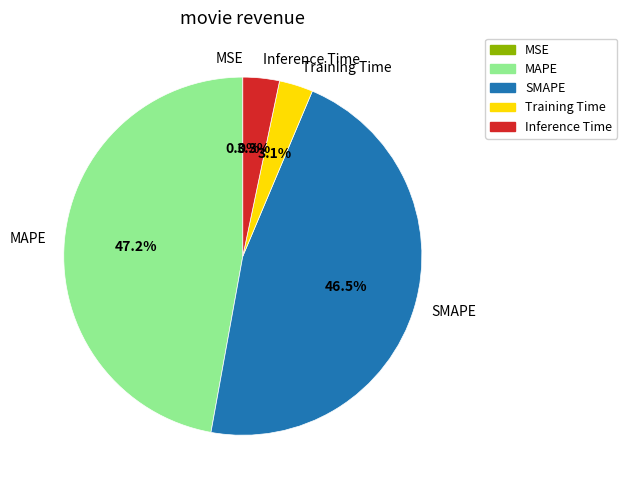

How much of the chart is everything except SMAPE?

53.5%